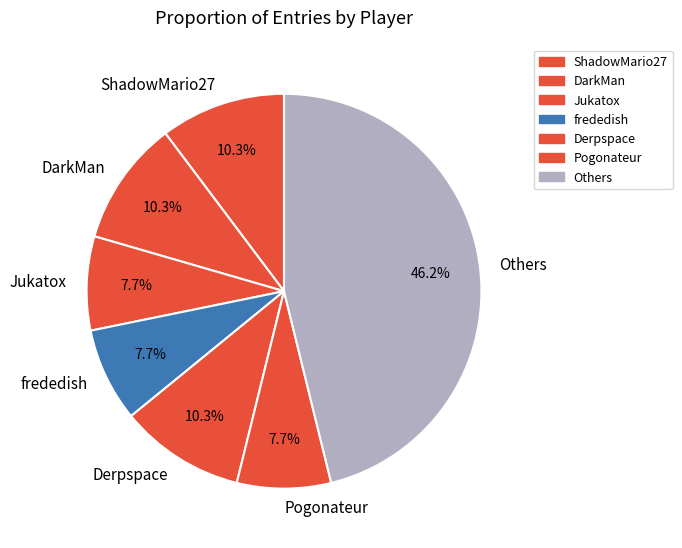

What is the largest slice in the pie chart?

Others